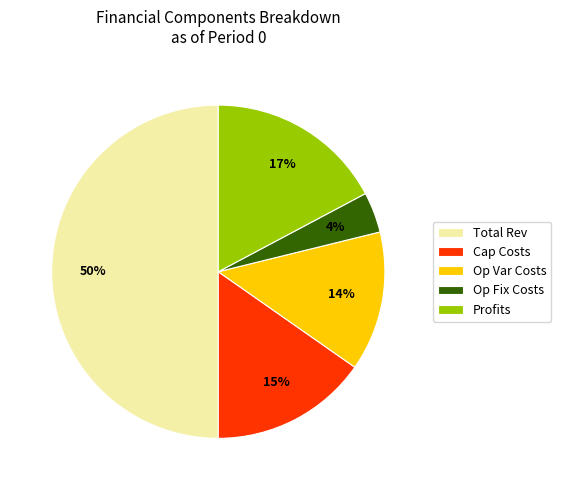

To the nearest percent, what is the difference between the largest and smallest slice percentages?

46%